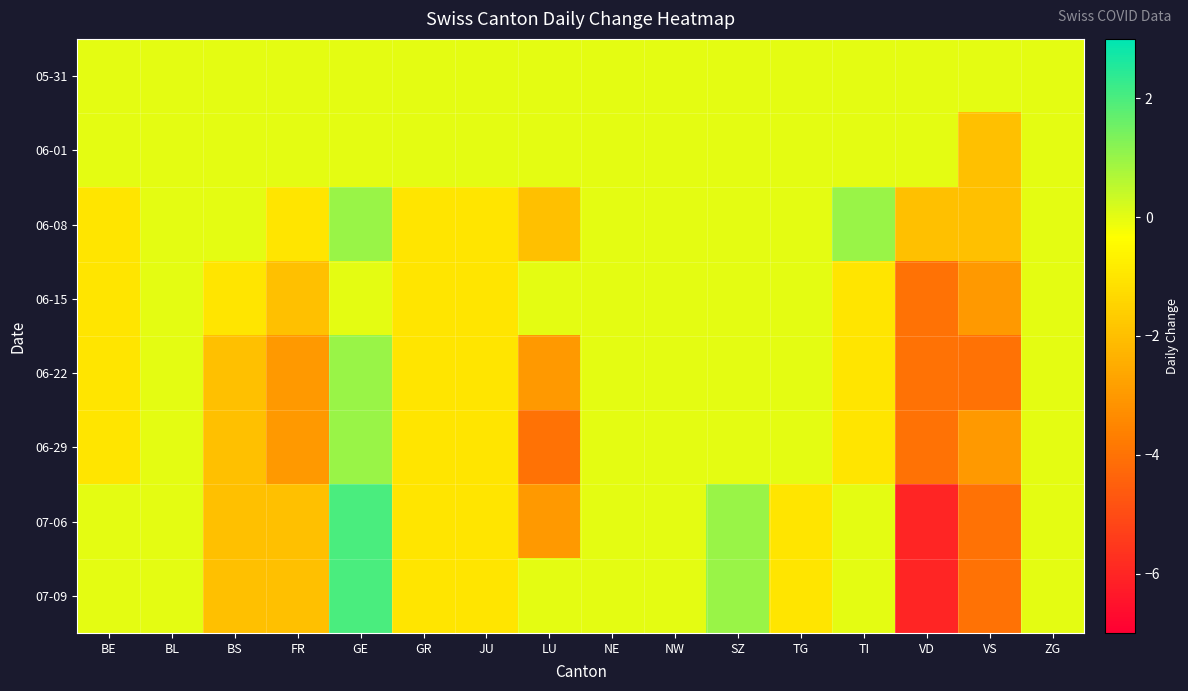

Rank the series at NW from lowest to highest value.

05-31, 06-01, 06-08, 06-15, 06-22, 06-29, 07-06, 07-09